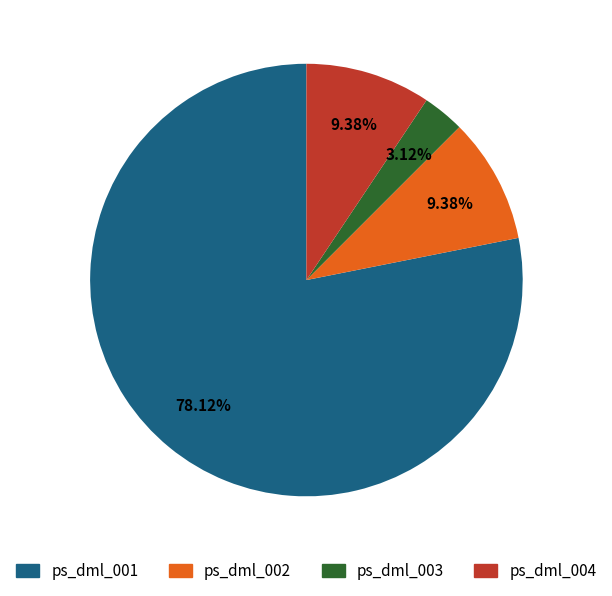

What is the total percentage of ps_dml_004 and ps_dml_003?

12.5%